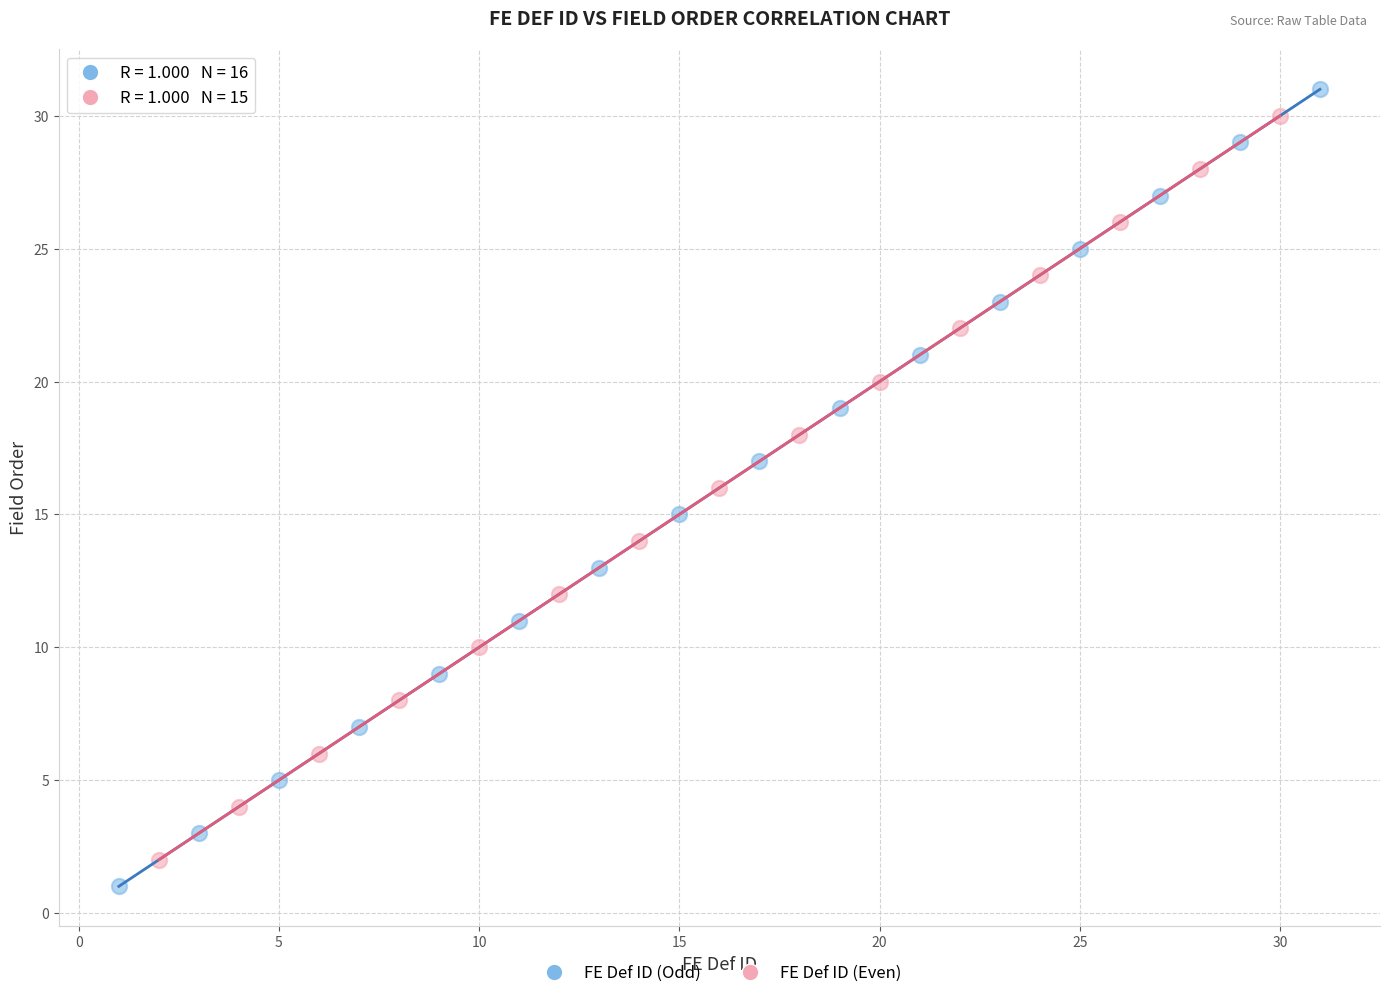

Which series has the largest Y range (max minus min)?

FE Def ID (Odd)